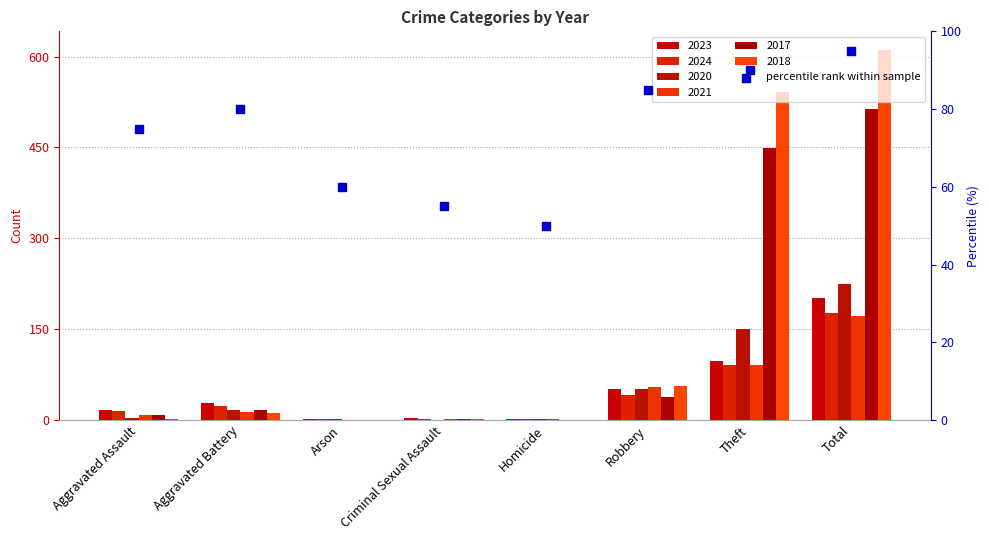

What is the ratio of the value at Robbery to the value at Aggravated Assault?

1.1